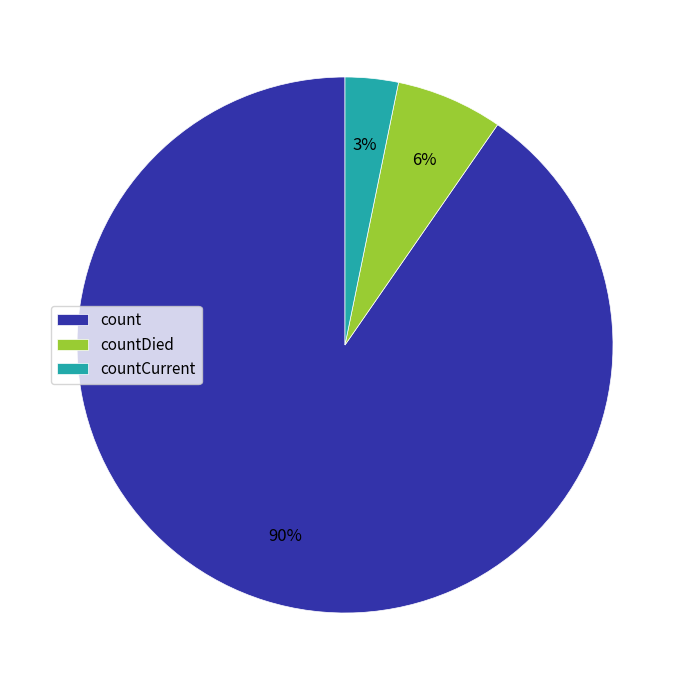

Is countCurrent the majority of the pie?

No